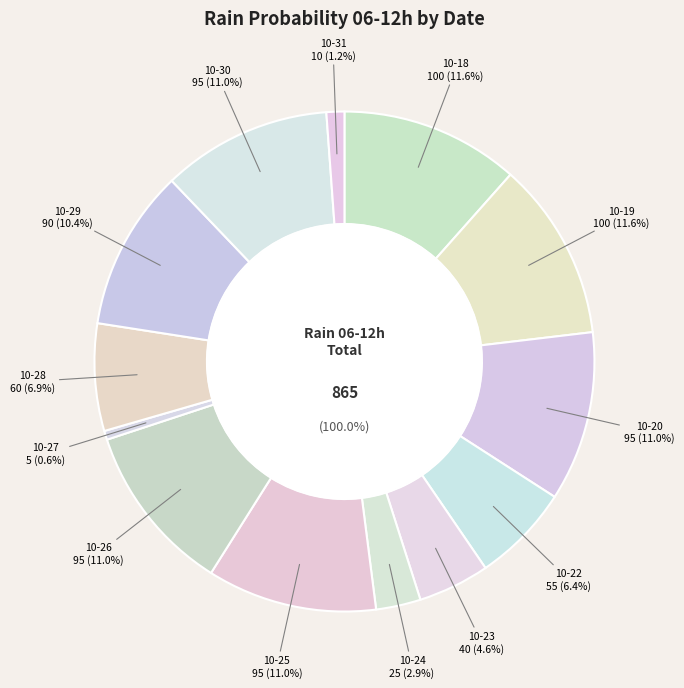

Is it true that 2023-10-18 is 12% of the pie?

True